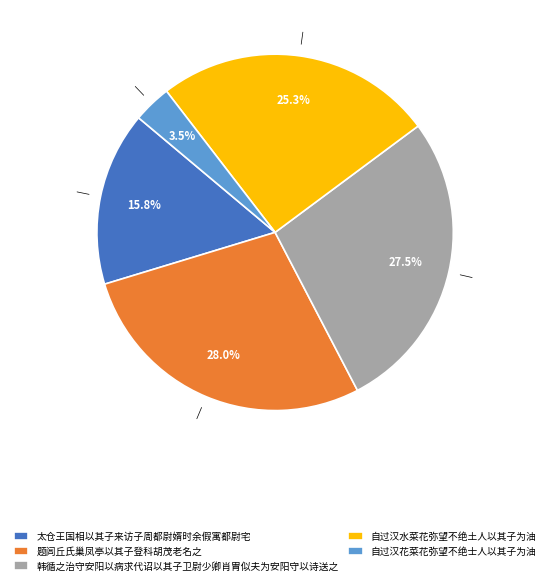

What is the smallest slice in the pie chart?

自过汉花菜花弥望不绝士人以其子为油